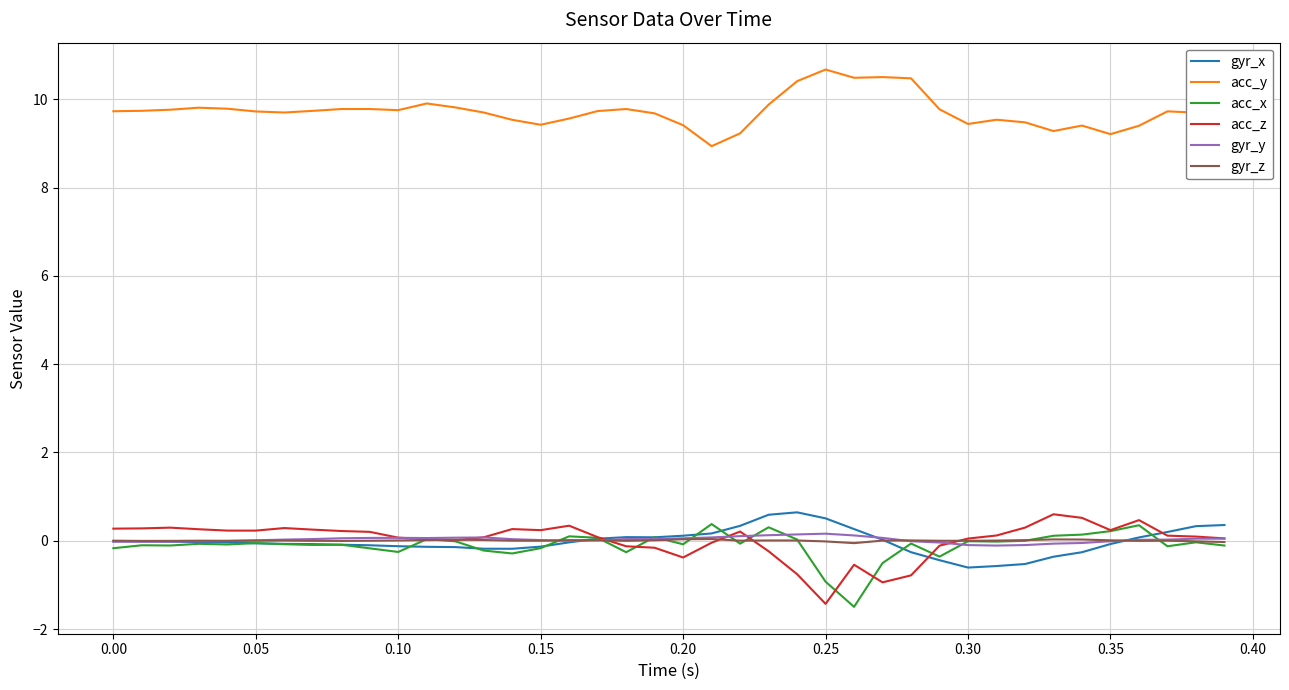

What is the maximum value for acc_x?

0.4